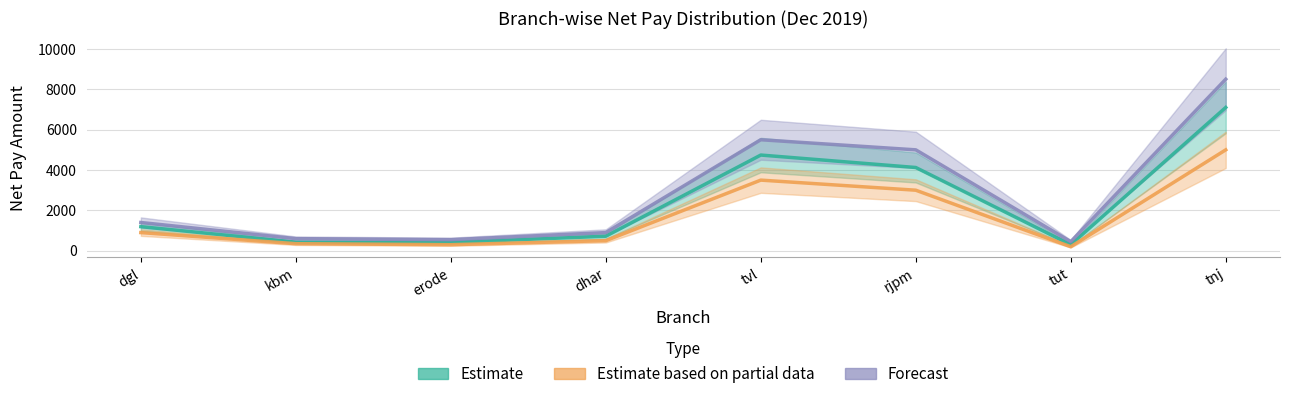

True or false: Estimate has a value of 425 at kbm.

True